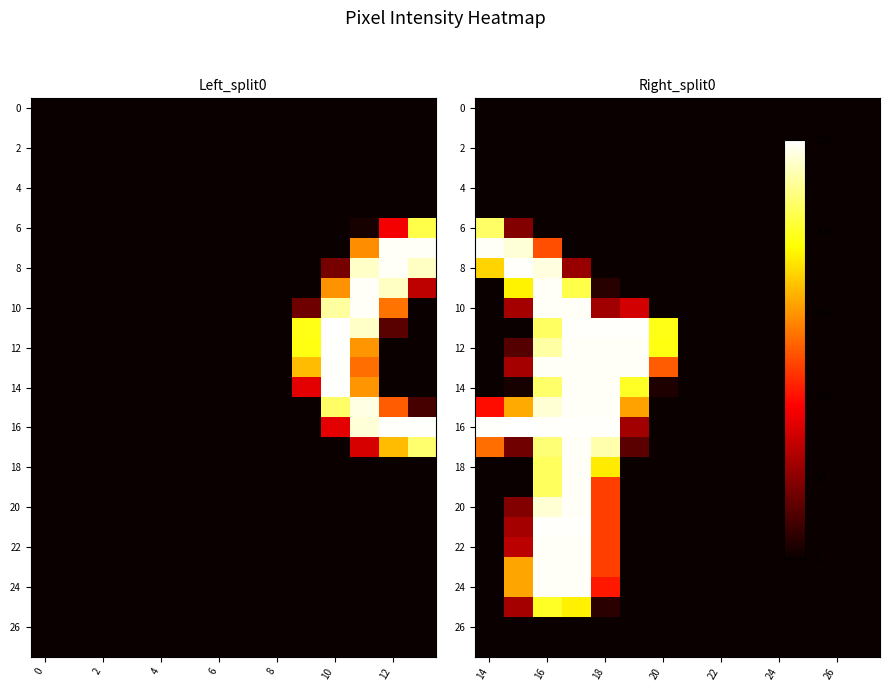

What is the average value of the 10 series?

50